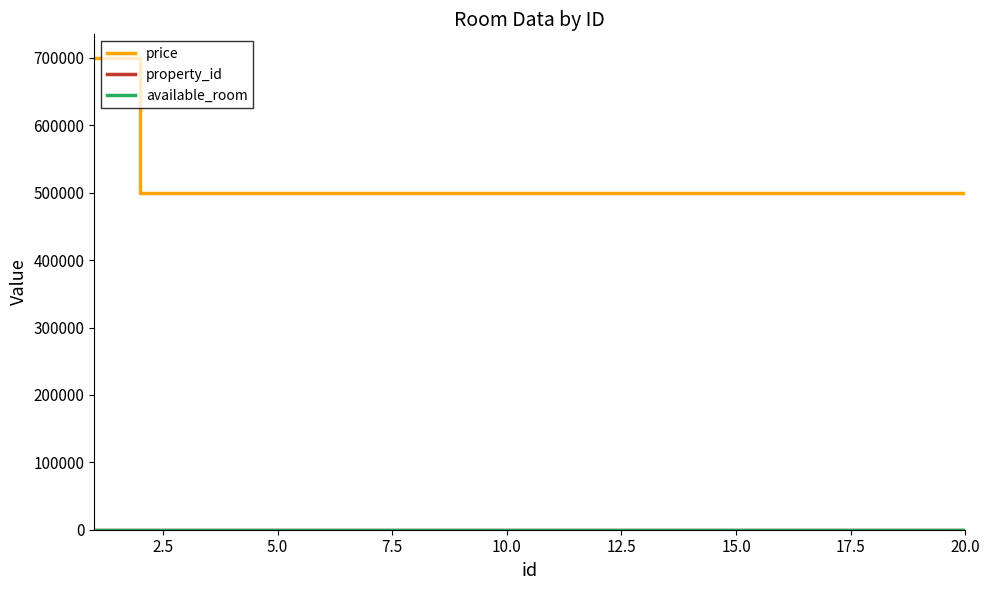

Which series has the largest range (max minus min)?

price